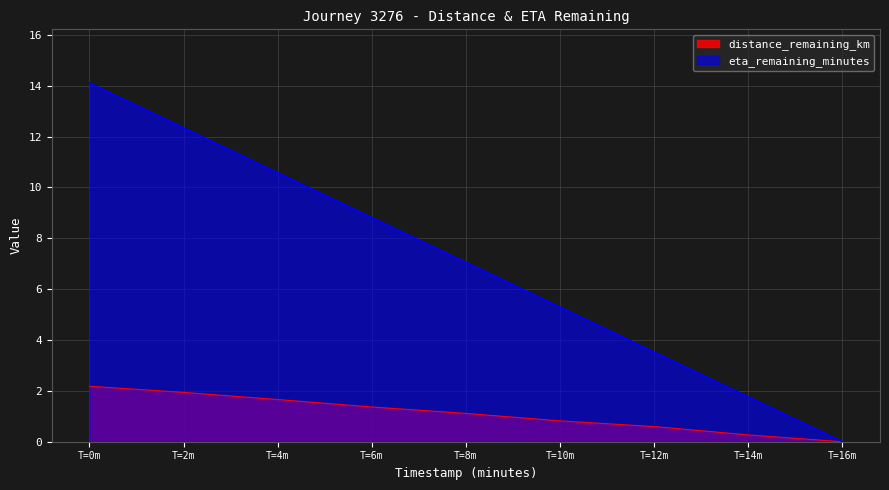

Reading left to right, what are all the values shown in this chart?

distance_remaining_km: 2.2	1.9	1.7	1.4	1.1	0.8	0.6	0.3	0.0
eta_remaining_minutes: 14.1	12.3	10.6	8.8	7.0	5.3	3.5	1.8	0.0